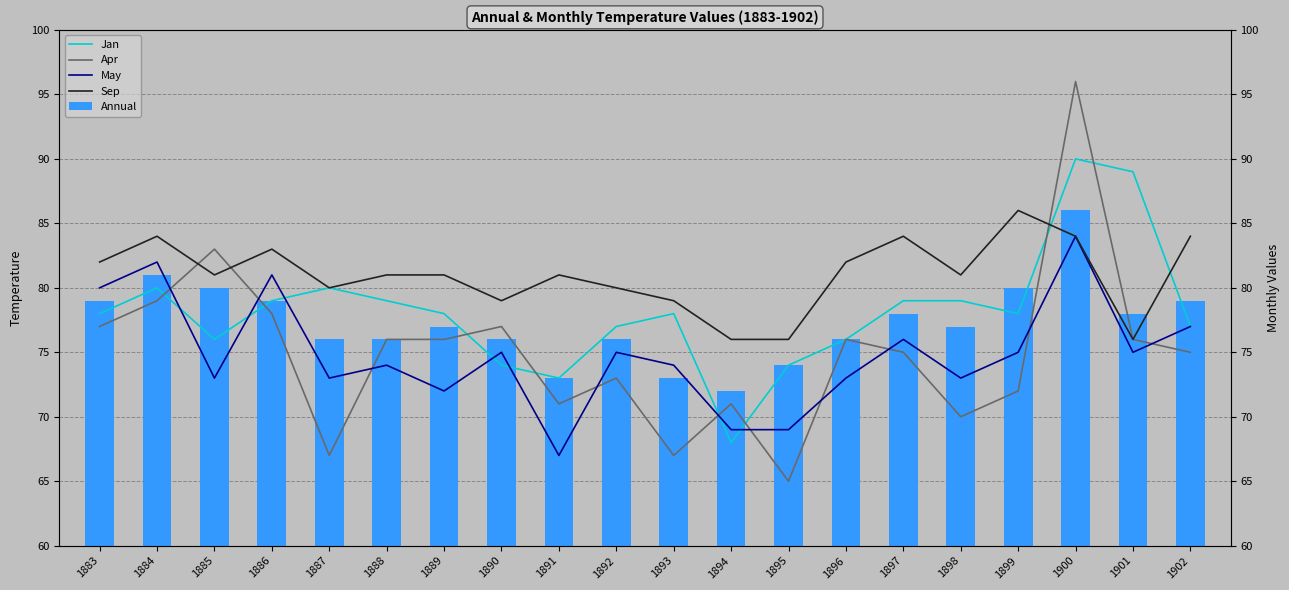

What is the minimum value shown in the chart?

65